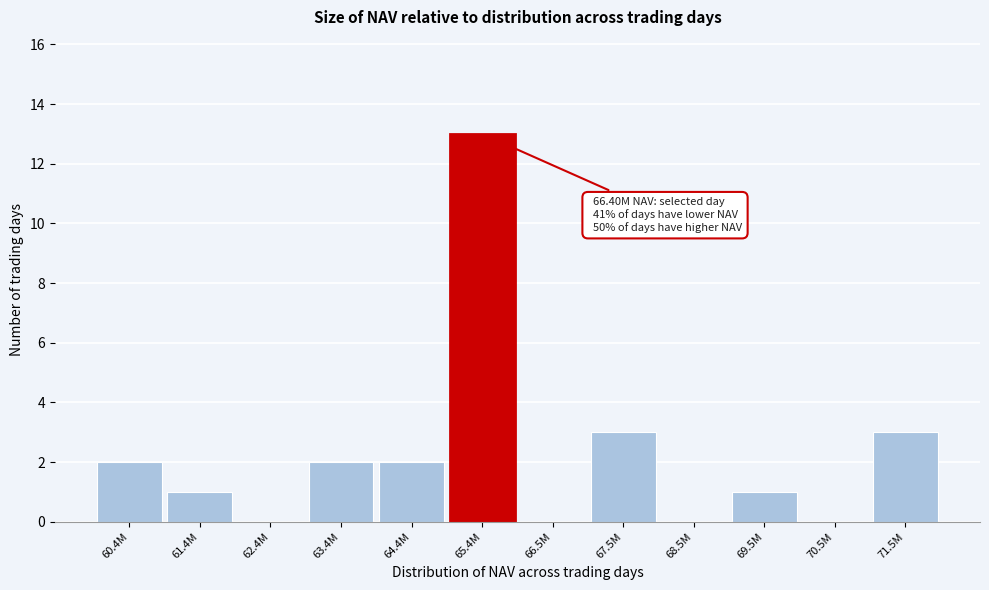

Reading right to left, list all the values displayed in this chart.

71.5M=3	70.5M=0	69.5M=1	68.5M=0	67.5M=3	66.5M=0	65.4M=13	64.4M=2	63.4M=2	62.4M=0	61.4M=1	60.4M=2